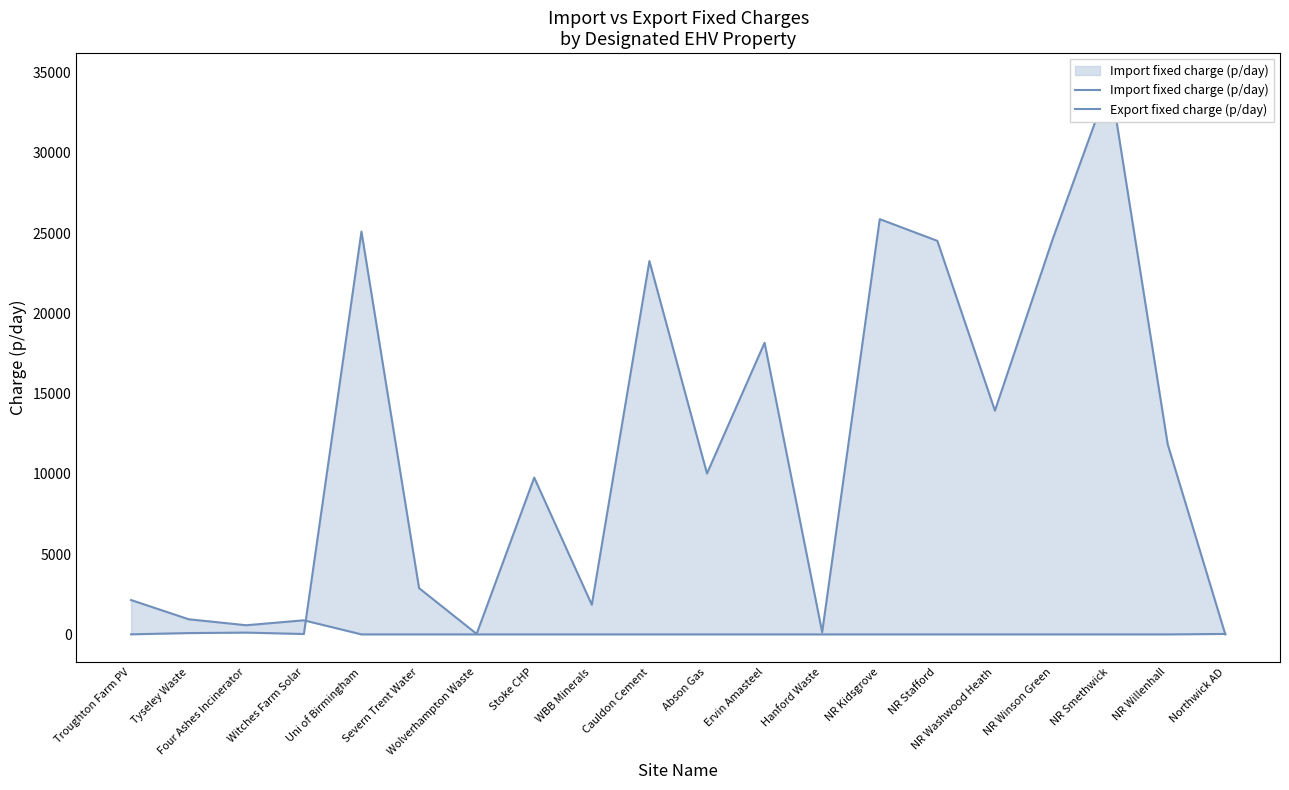

Reading right to left, transcribe all the data shown in this chart.

Import fixed charge (p/day): Northwick AD=2.4	NR Willenhall=11844.6	NR Smethwick=34493.0	NR Winson Green=24601.7	NR Washwood Heath=13940.1	NR Stafford=24520.7	NR Kidsgrove=25874.1	Hanford Waste=137.7	Ervin Amasteel=18171.0	Abson Gas=10026.1	Cauldon Cement=23264.0	WBB Minerals=1845.6	Stoke CHP=9770.6	Wolverhampton Waste=30.7	Severn Trent Water=2883.9	Uni of Birmingham=25097.3	Witches Farm Solar=24.8	Four Ashes Incinerator=112.2	Tyseley Waste=82.3	Troughton Farm PV=5.1
Export fixed charge (p/day): Northwick AD=28.7	NR Willenhall=0.0	NR Smethwick=0.0	NR Winson Green=0.0	NR Washwood Heath=0.0	NR Stafford=0.0	NR Kidsgrove=0.0	Hanford Waste=0.0	Ervin Amasteel=0.0	Abson Gas=0.0	Cauldon Cement=0.0	WBB Minerals=0.0	Stoke CHP=0.0	Wolverhampton Waste=0.0	Severn Trent Water=0.0	Uni of Birmingham=0.0	Witches Farm Solar=877.5	Four Ashes Incinerator=570.1	Tyseley Waste=942.6	Troughton Farm PV=2139.5